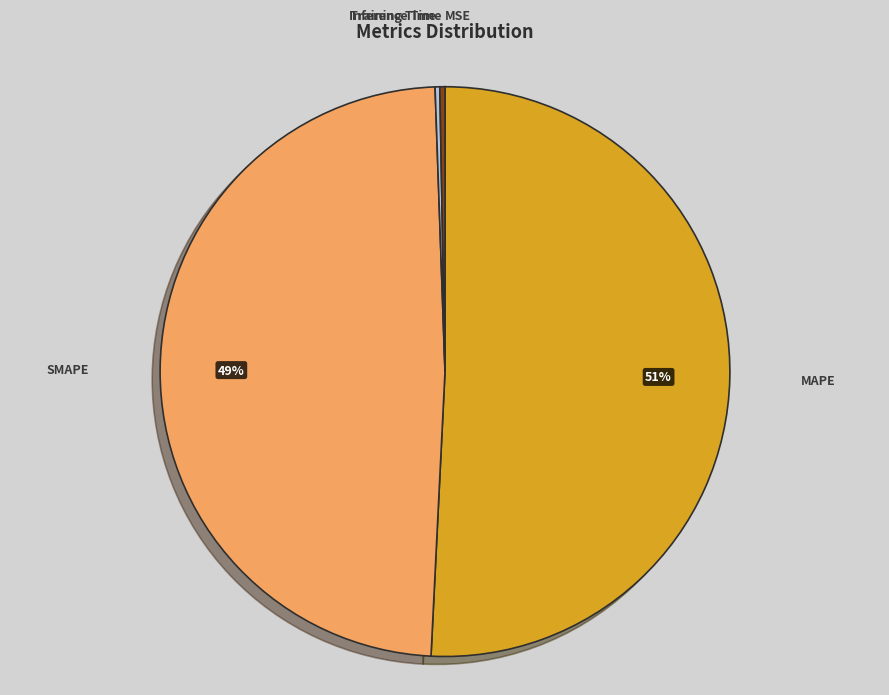

To the nearest percent, what is the difference between the largest and smallest slice percentages?

51%